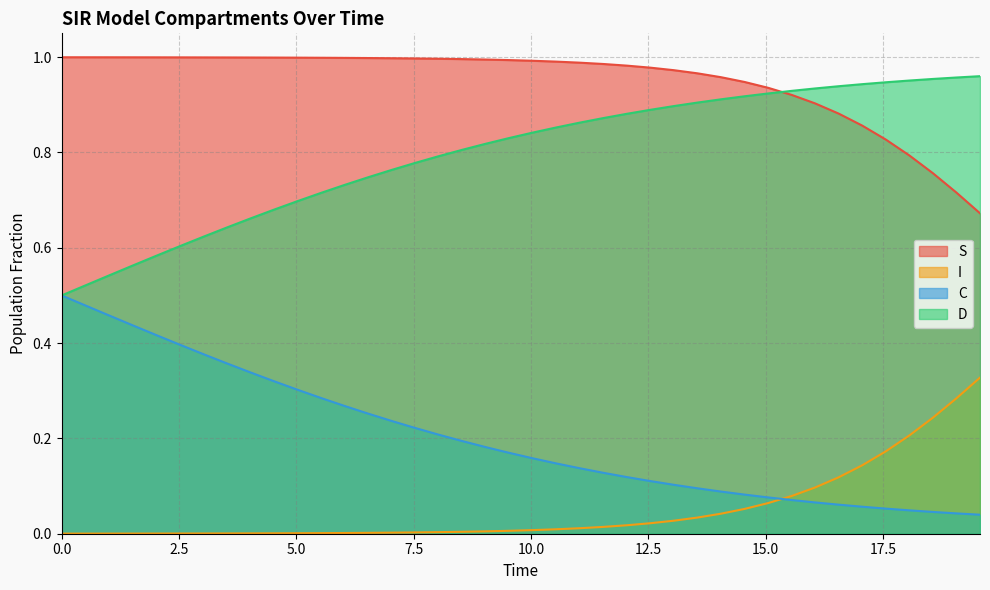

True or false: D and I intersect in this chart.

False